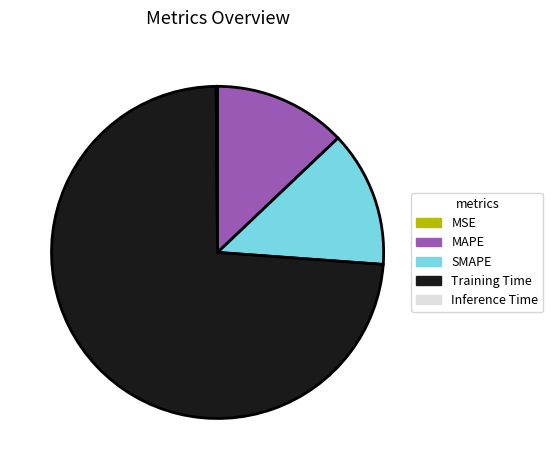

What is the majority slice?

Training Time